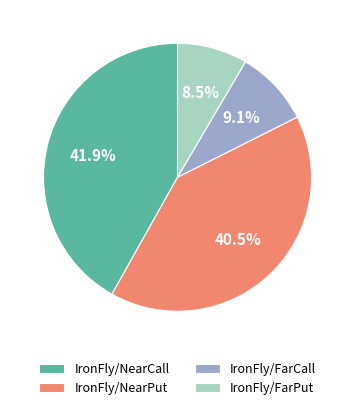

Is the sum of IronFly/FarPut and IronFly/FarCall greater than half?

No